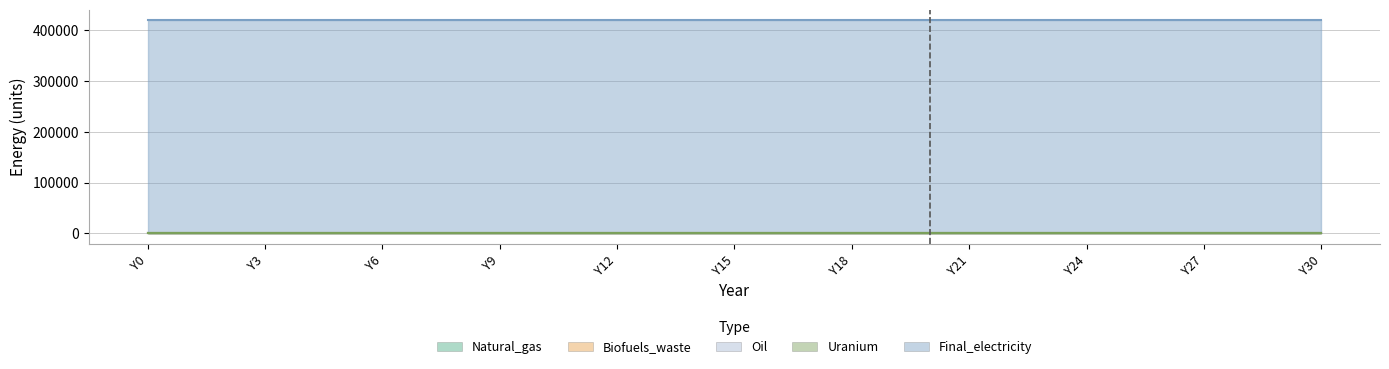

True or false: Biofuels_waste has a value of 0 at Y10.

True